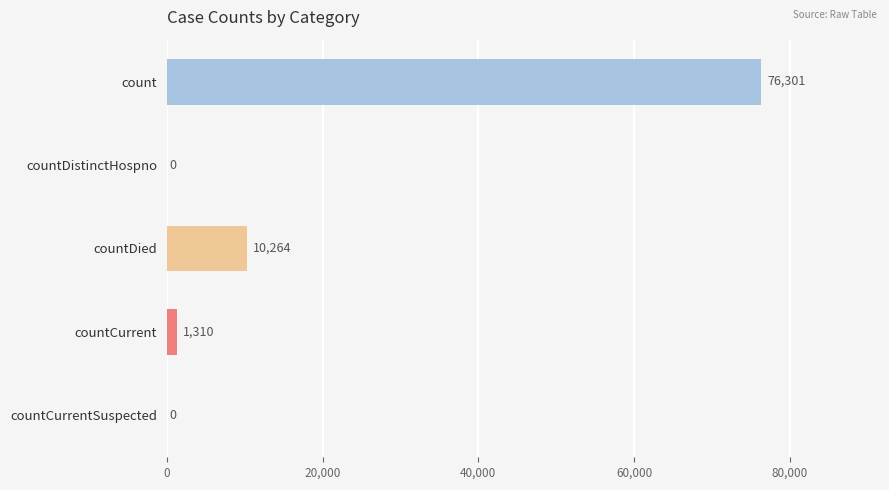

What is the ratio of the value at count to the value at countCurrent?

58.2